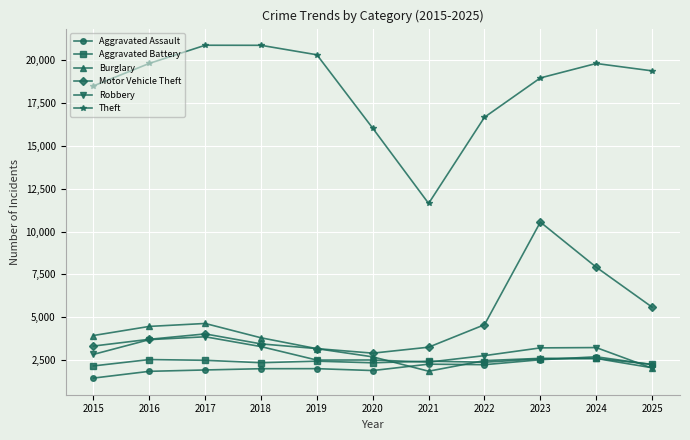

Is it true that Robbery equals 5024 at 2015?

False